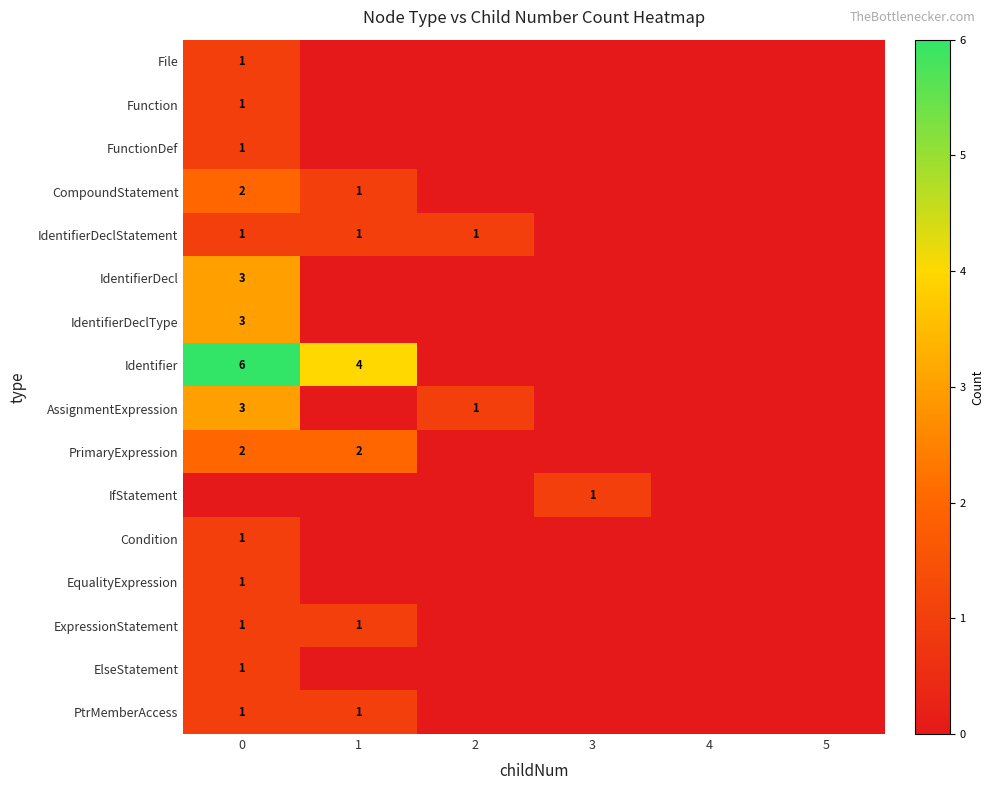

Is the value of File at 4 greater than the value of Function at 1?

No